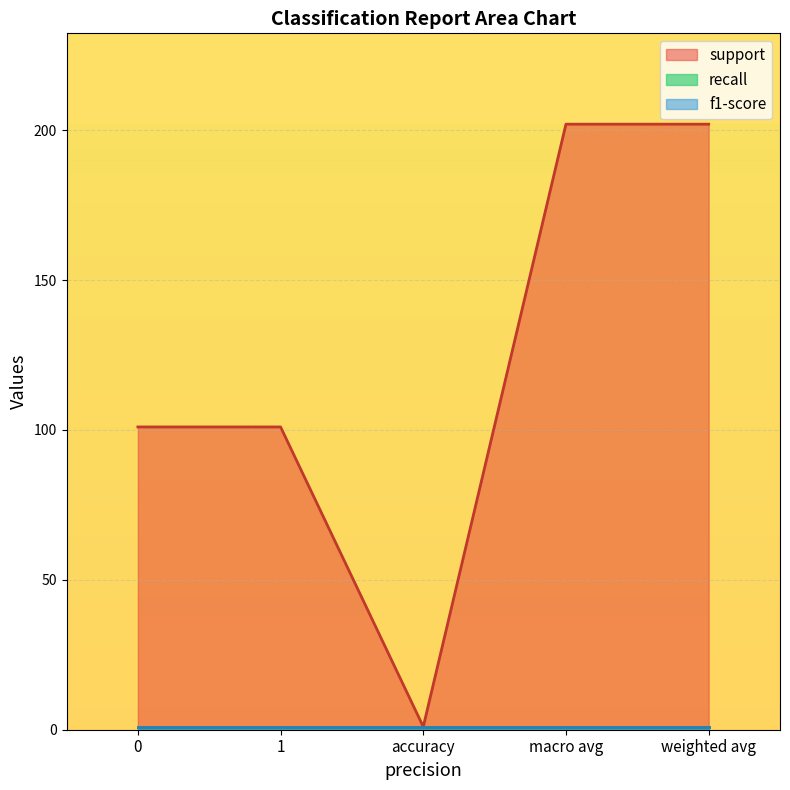

Which series has the largest total across all categories?

support